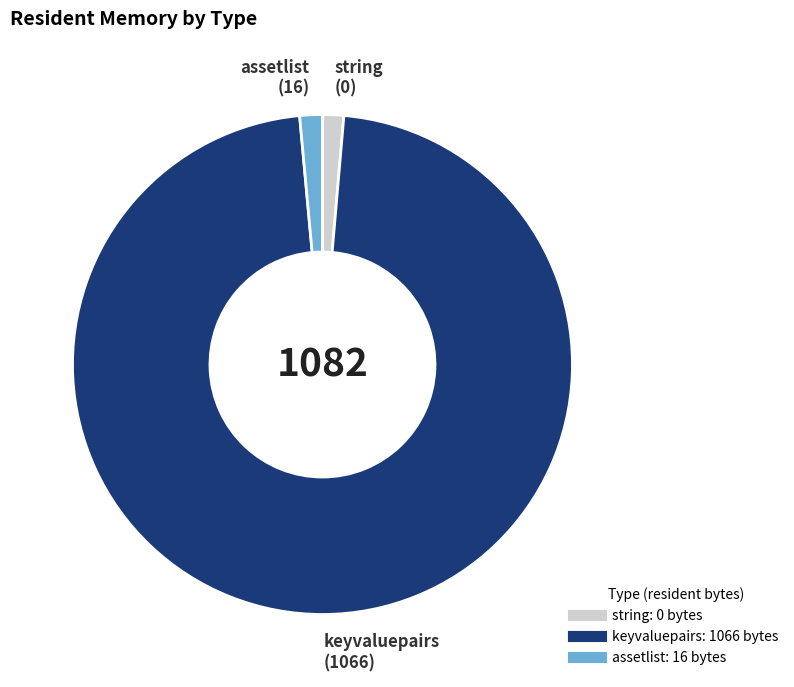

Is there a majority slice in this chart?

Yes